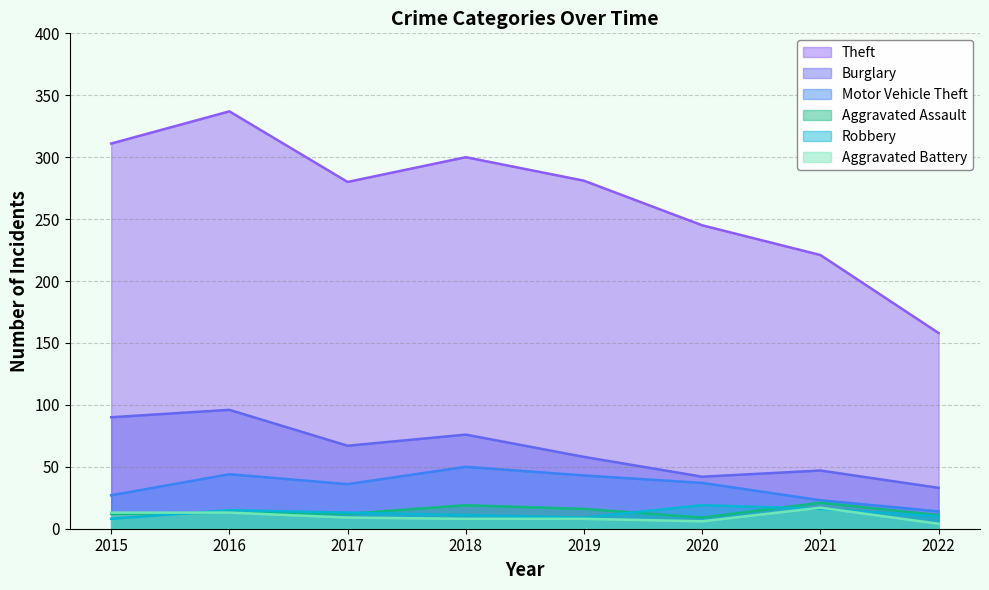

How many interior local peaks does the Motor Vehicle Theft series have?

2